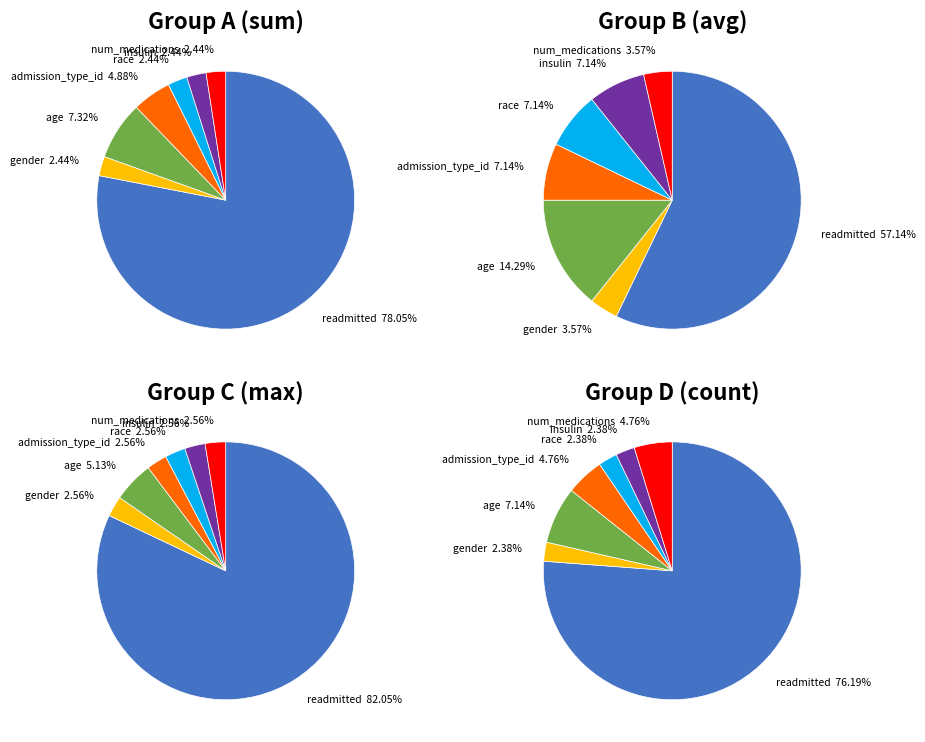

What portion of the pie excludes age?

92.7%